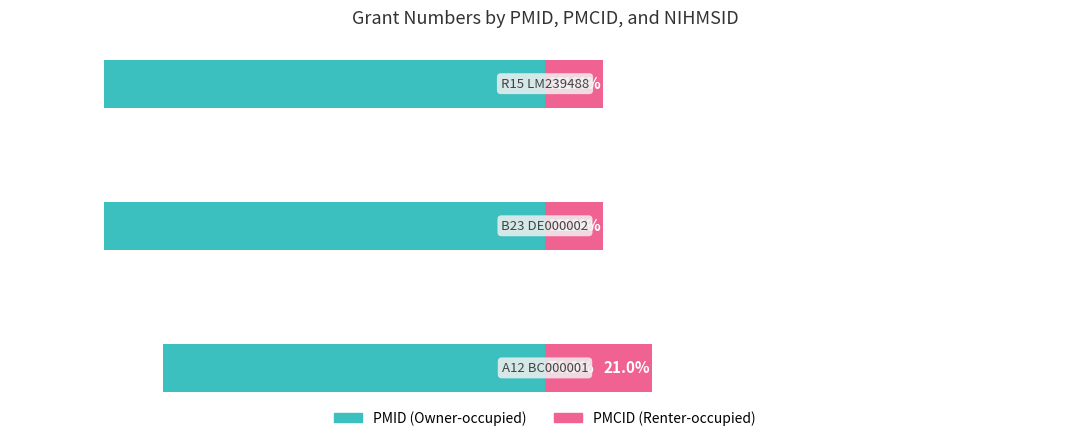

Rank the series by their average value, from highest to lowest.

PMCID, PMID